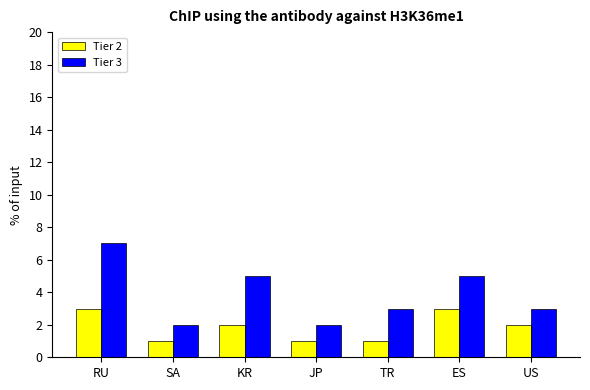

How many bars are there in each group?

2